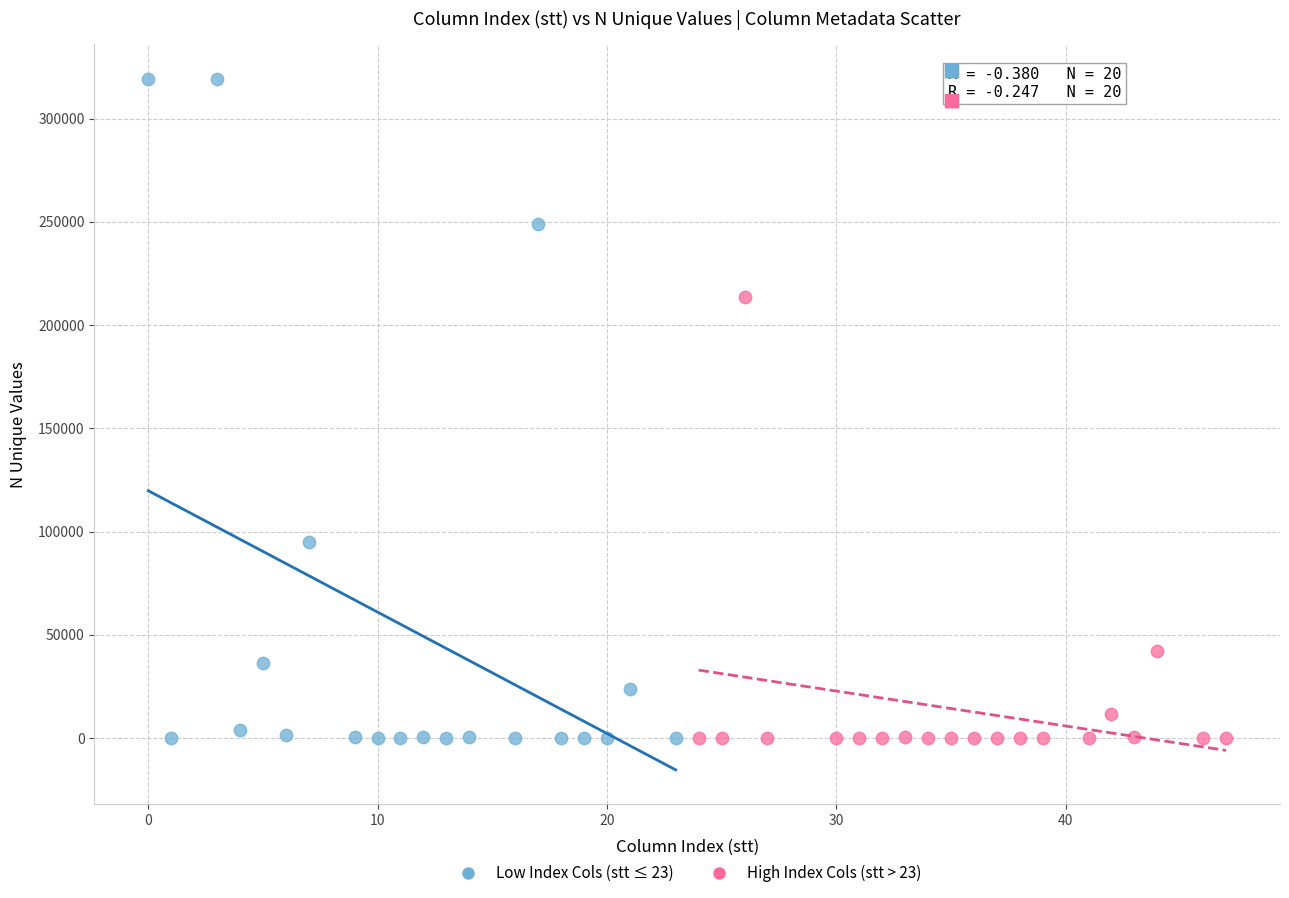

Which series contains the highest Y value?

Low Index Cols (stt ≤ 23)